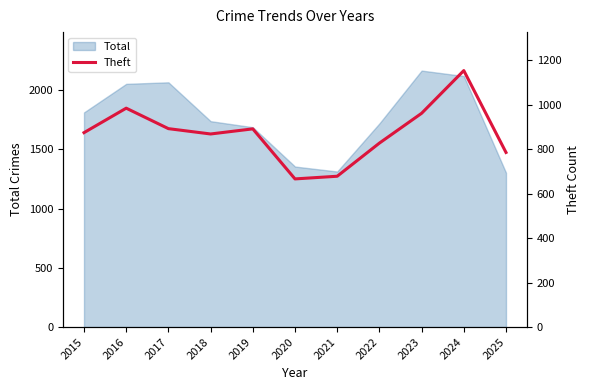

At which label is the value closest to 909?

2017